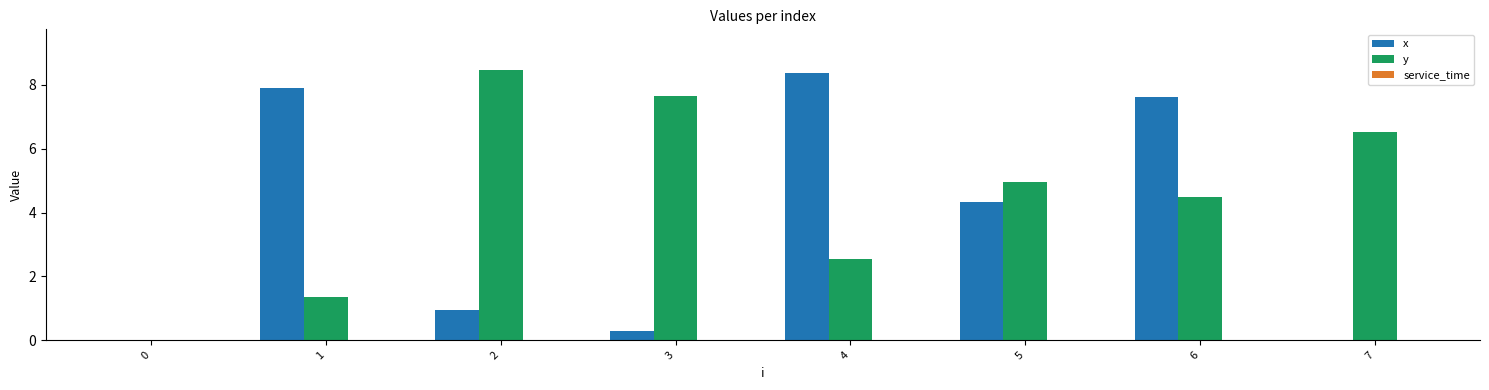

Which label corresponds to the largest value in the chart?

2